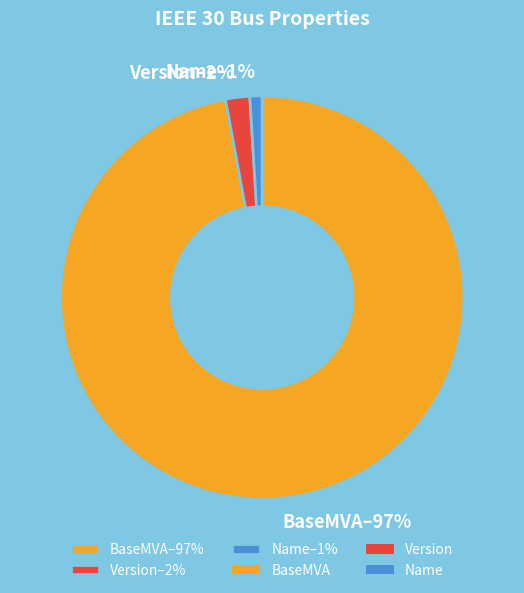

How many slices are in this pie chart?

3